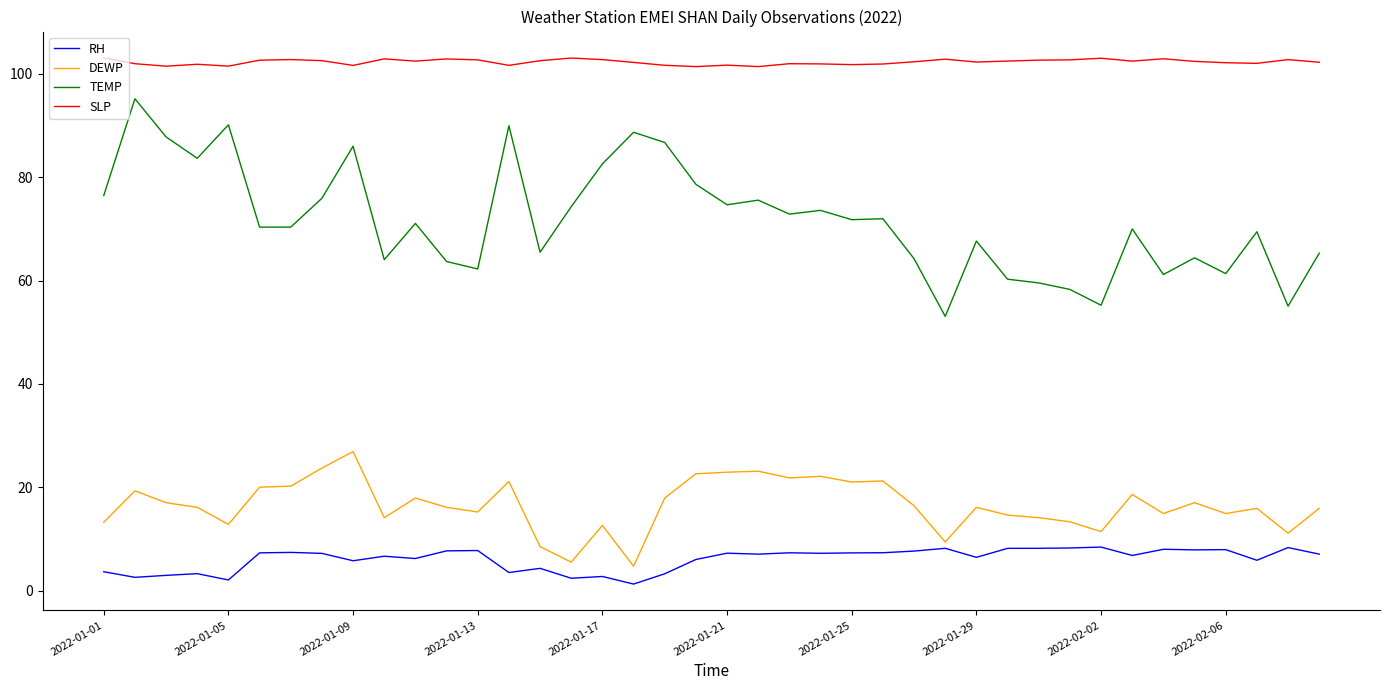

True or false: TEMP and RH intersect in this chart.

False